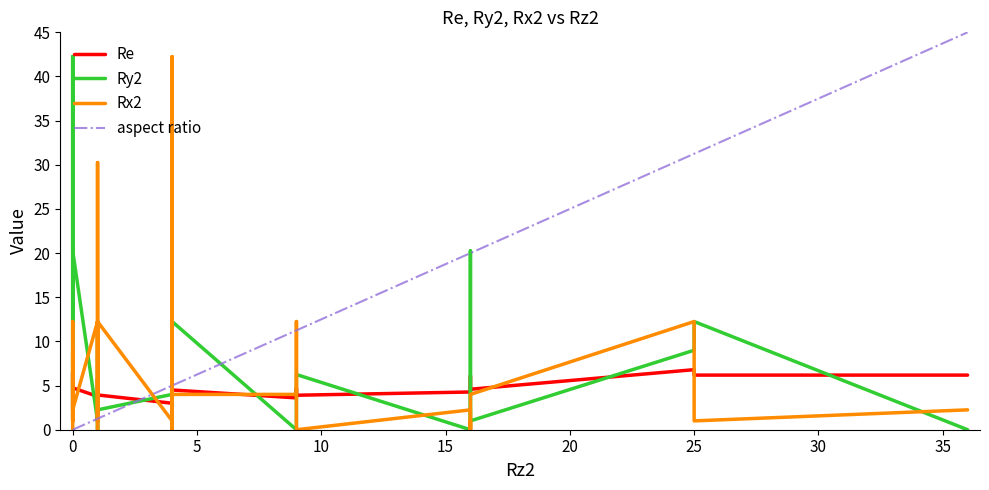

At which category does Rx2 reach its first local valley?

8